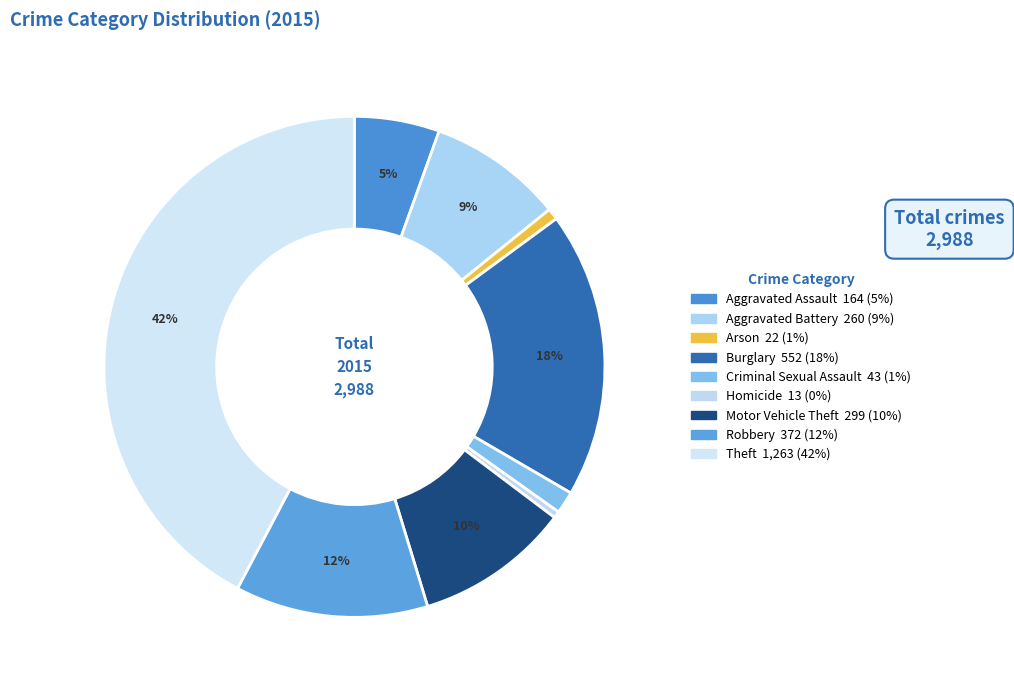

How many slices are in this pie chart?

9